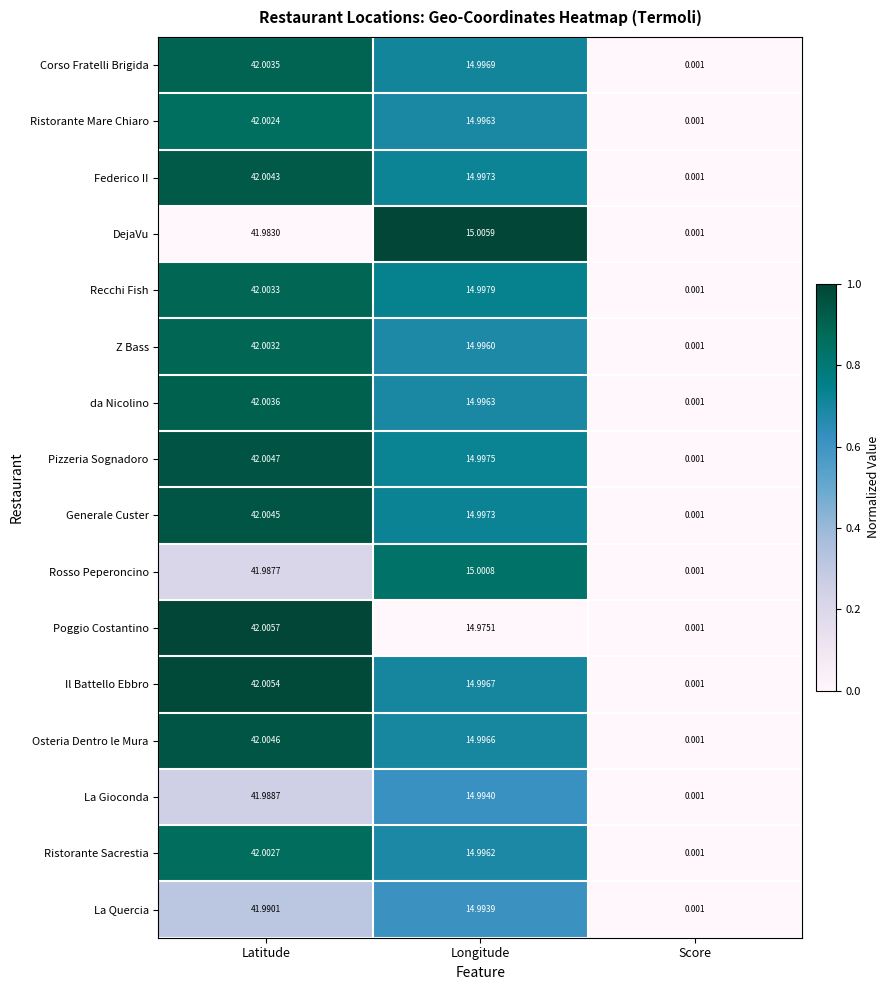

Is the value of La Quercia at Latitude greater than the value of Z Bass at Latitude?

No